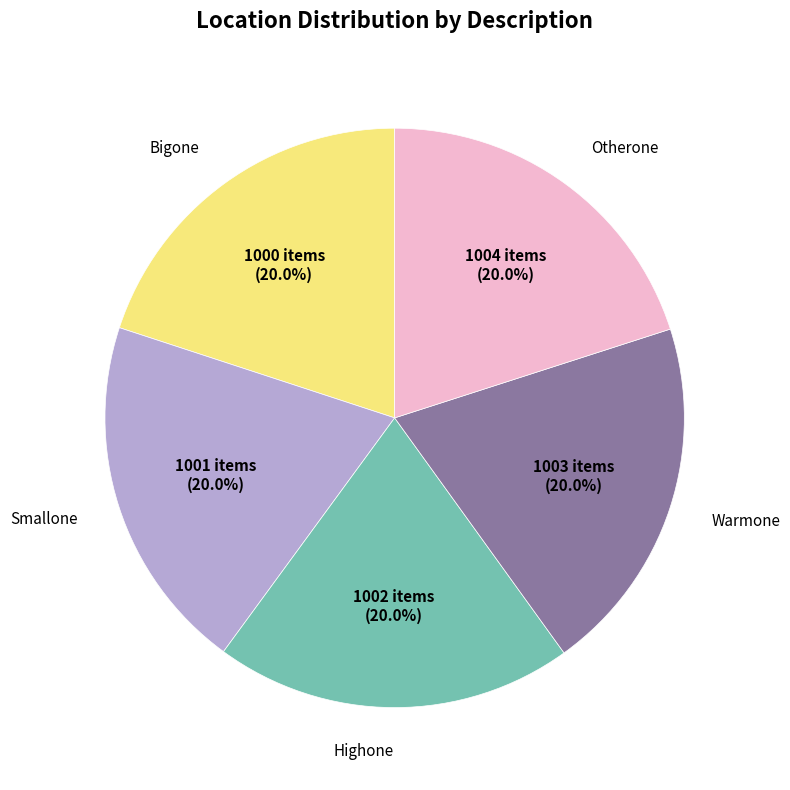

Is the sum of Highone and Bigone greater than half?

No